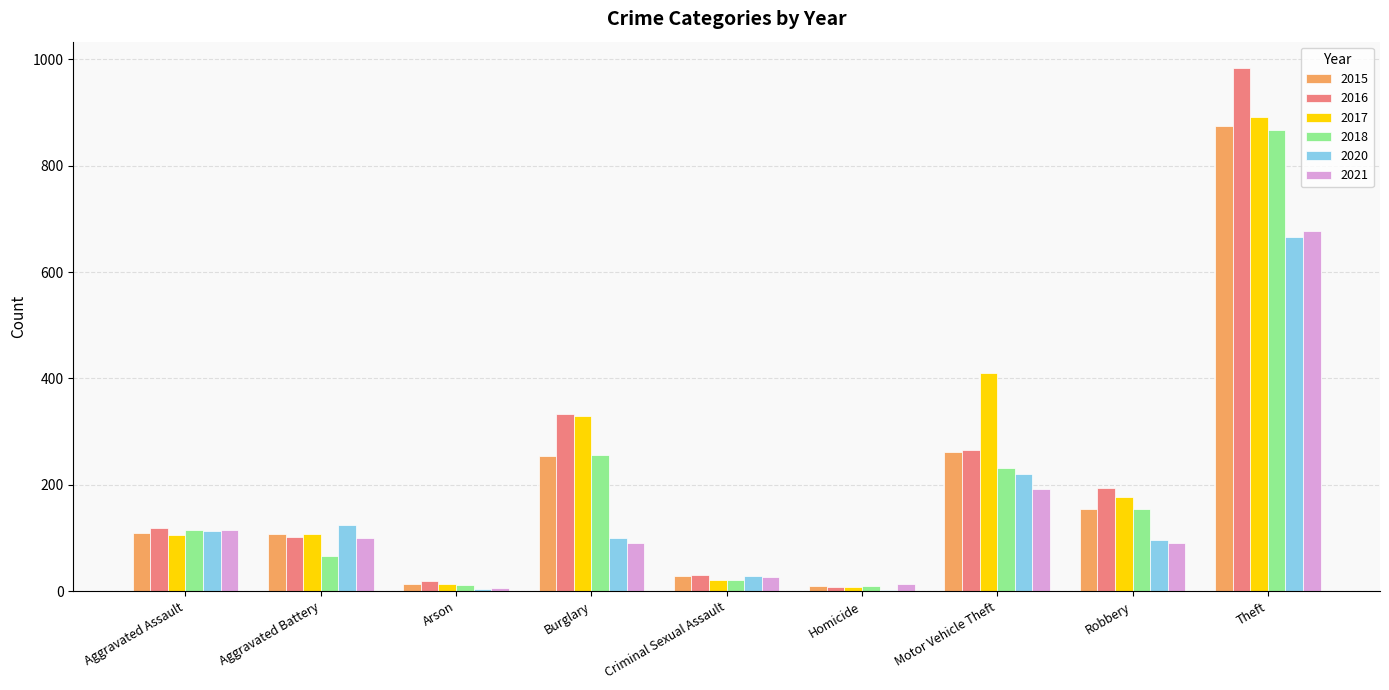

At which label is 2016 closest to 495?

Burglary